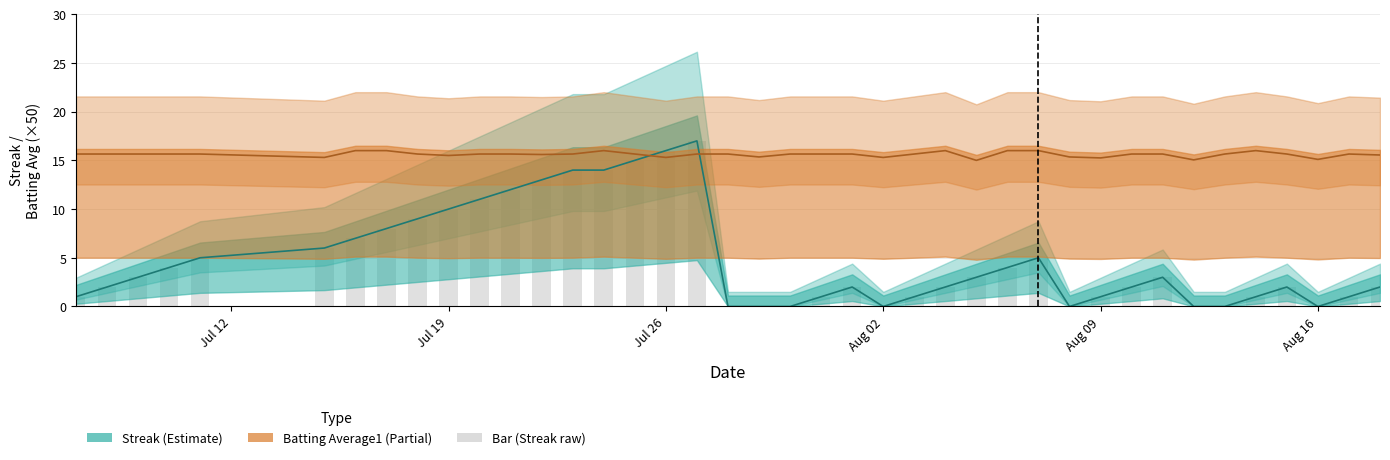

What is the minimum value for Batting Average1?

15.0